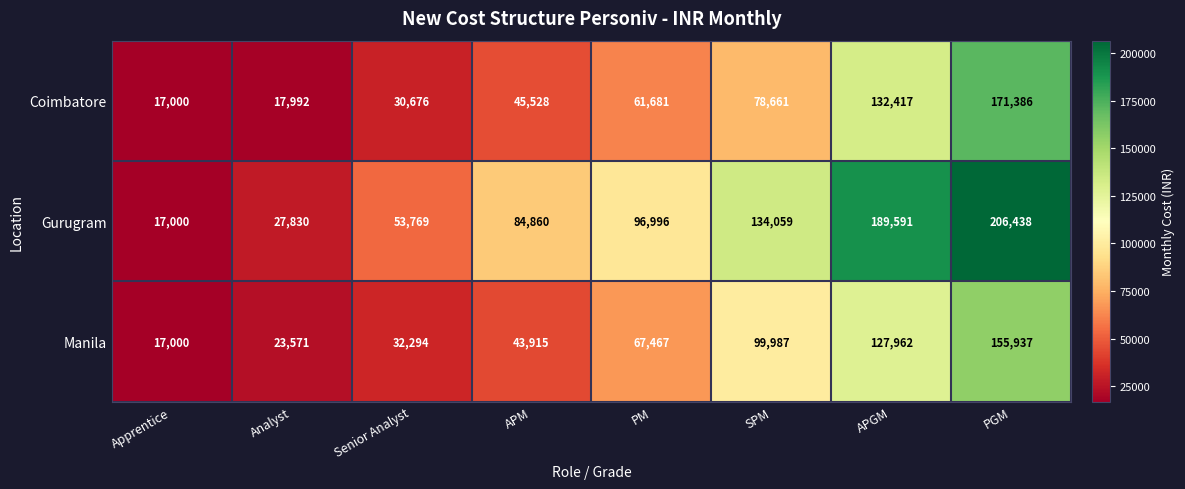

Between APM and SPM, which series saw the biggest shift?

Manila